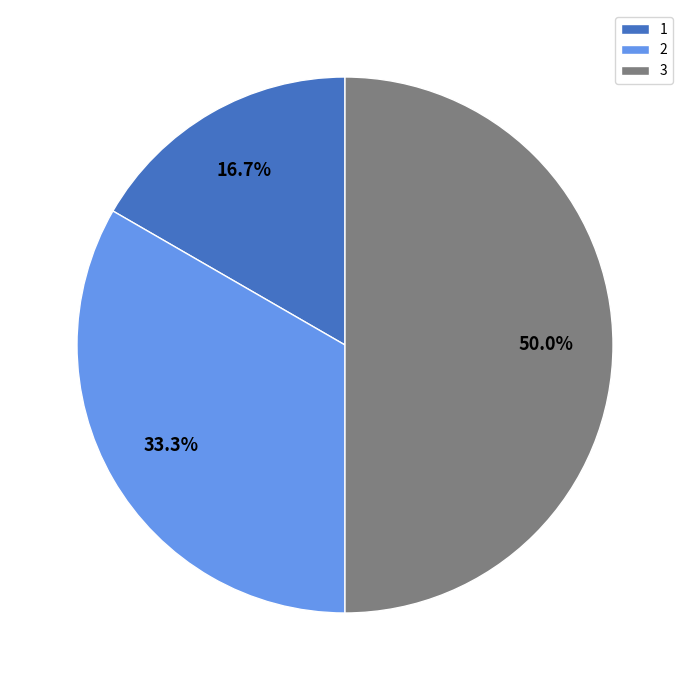

How much of the chart is everything except 1?

83.3%